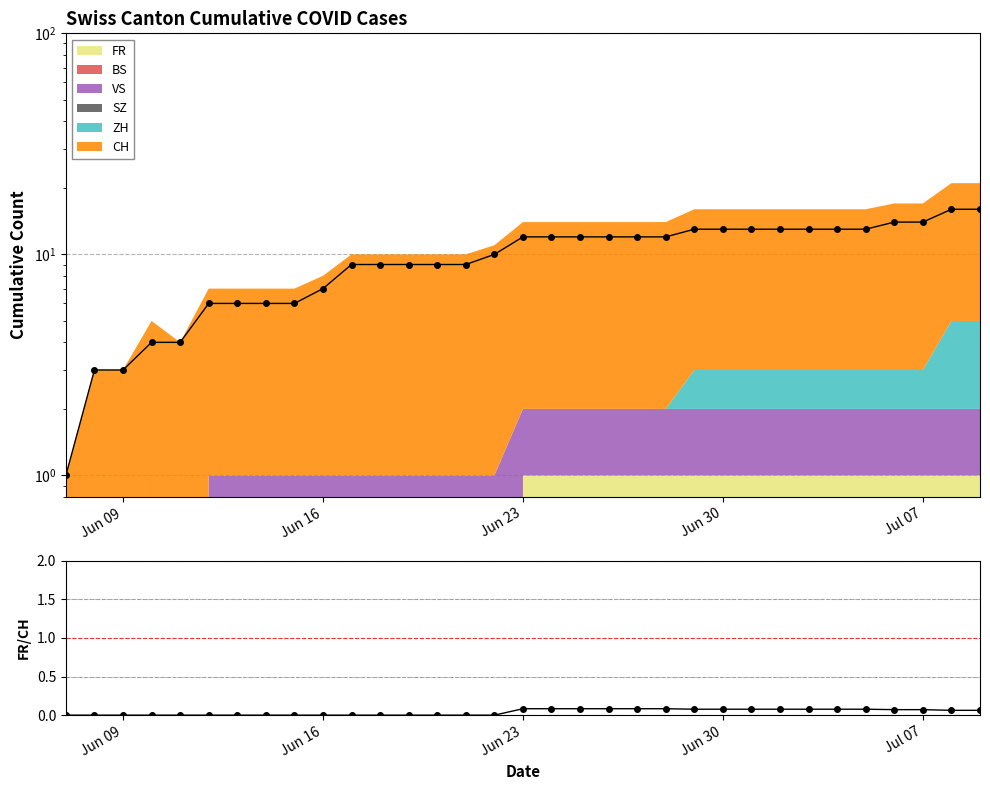

The value of FR/CH at 18 is 0.1. True or false?

False